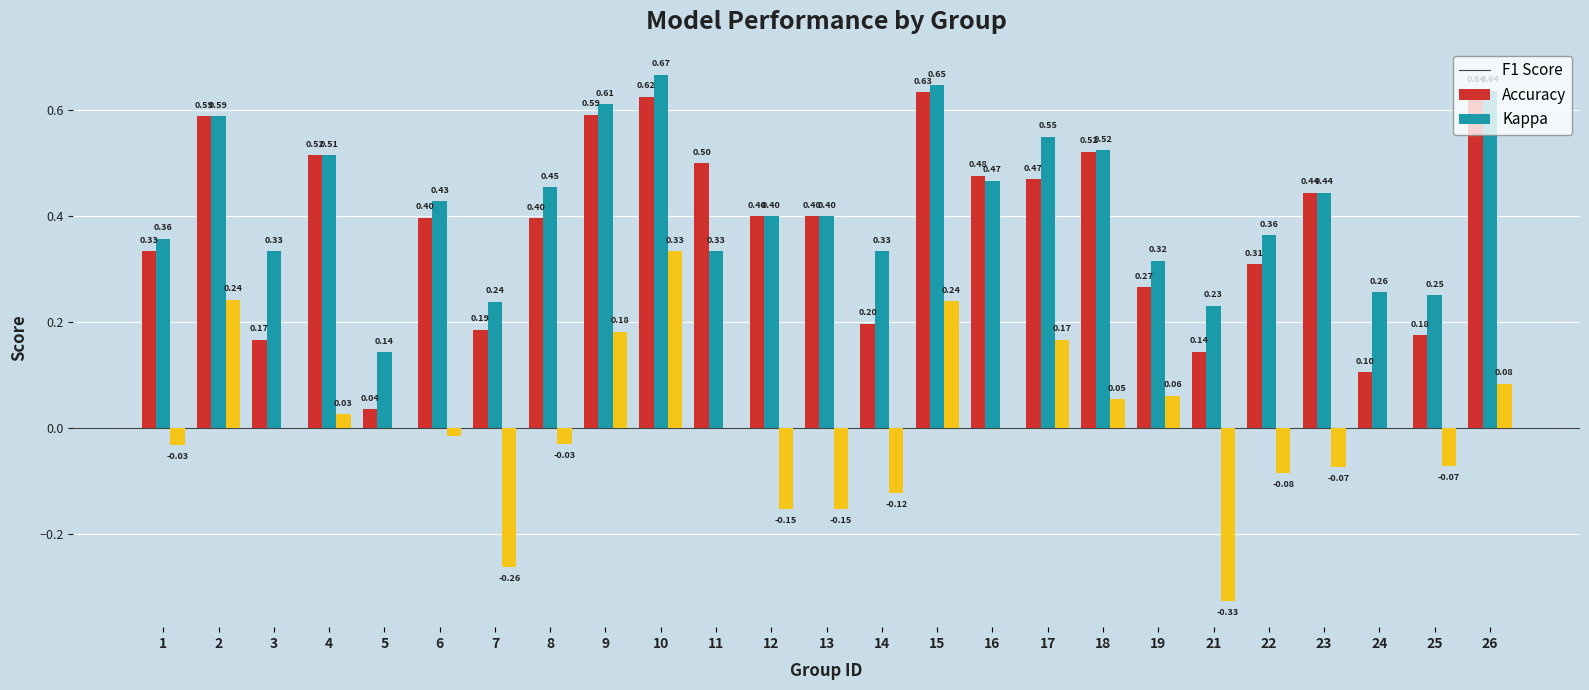

What is the total value across all series at 18?

1.1